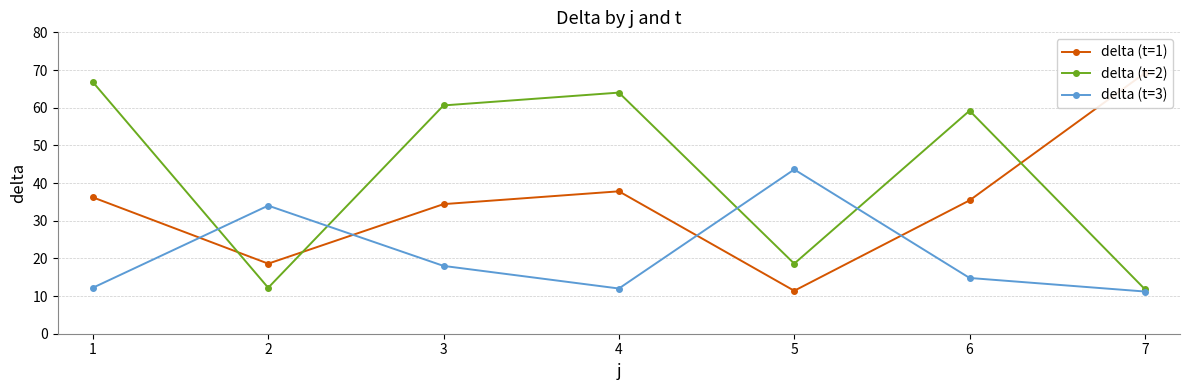

Between 2 and 4, which is larger?

4